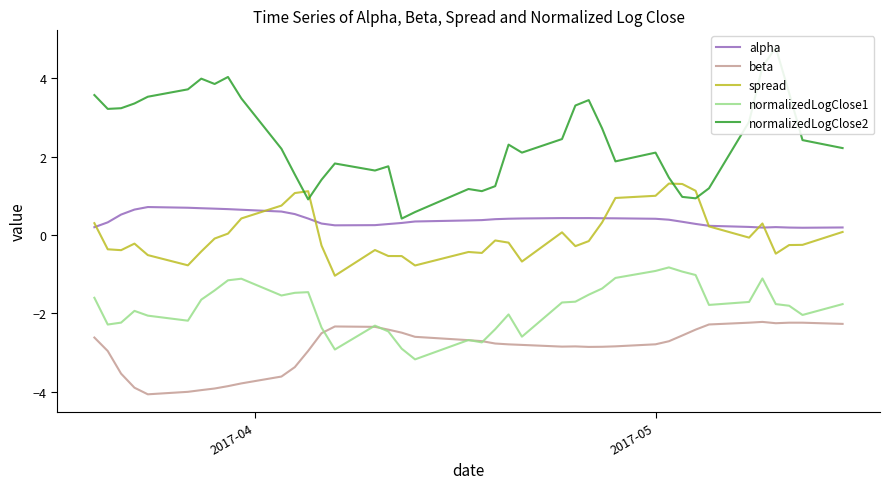

True or false: alpha and normalizedLogClose2 intersect in this chart.

False